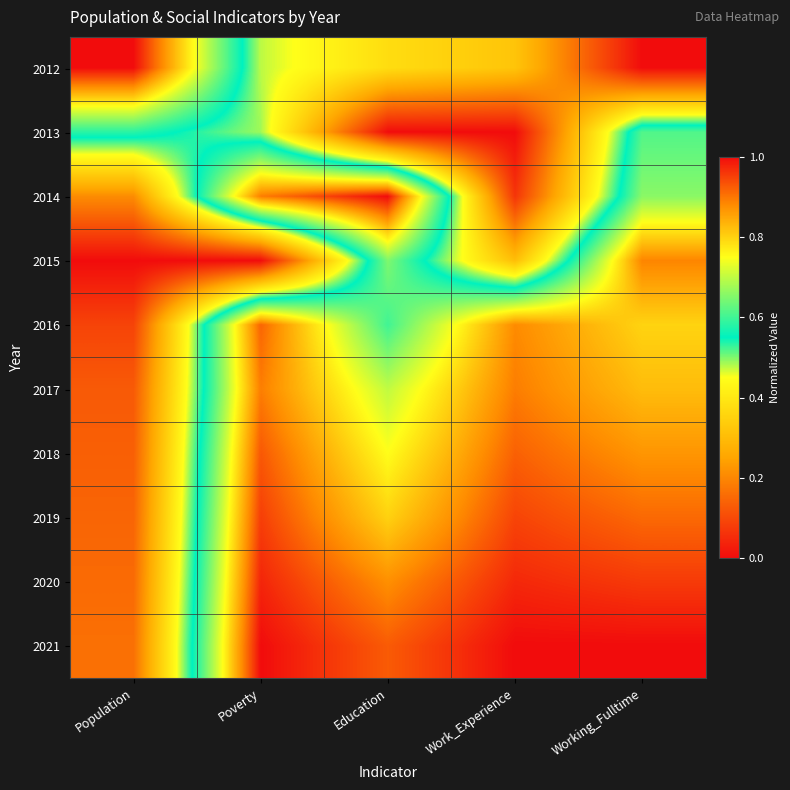

At how many categories does at least one series exceed 0?

5